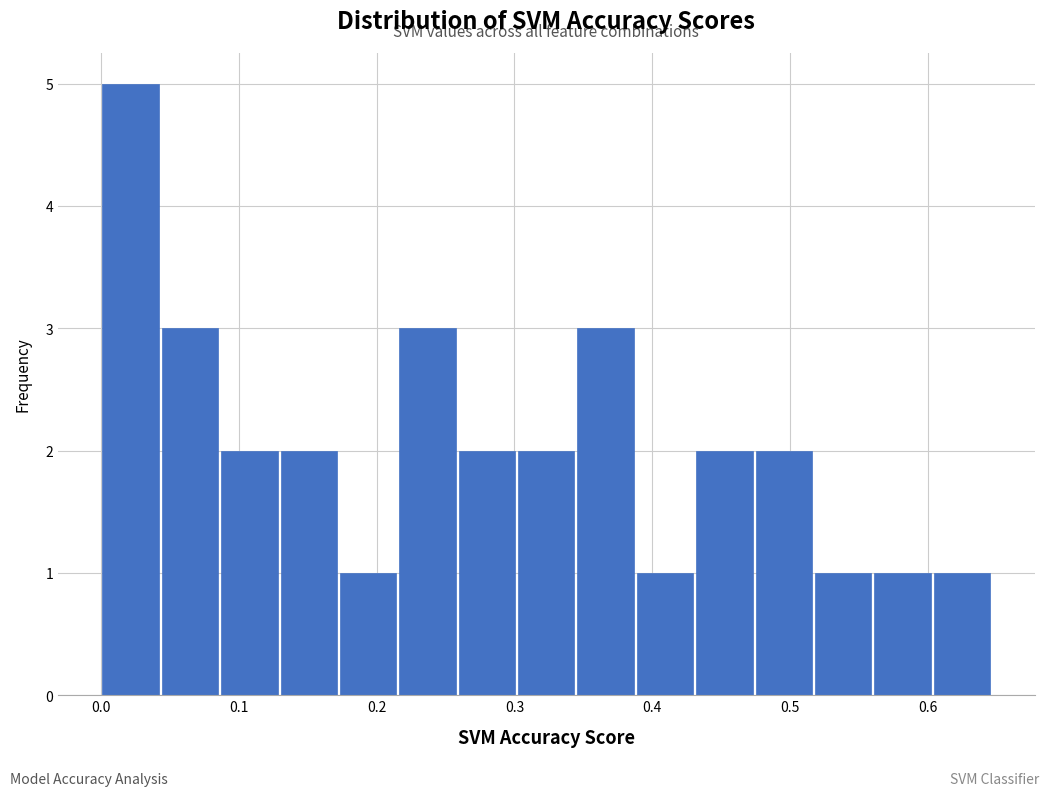

Which range on the x-axis has the tallest bar?

0.00 to 0.04